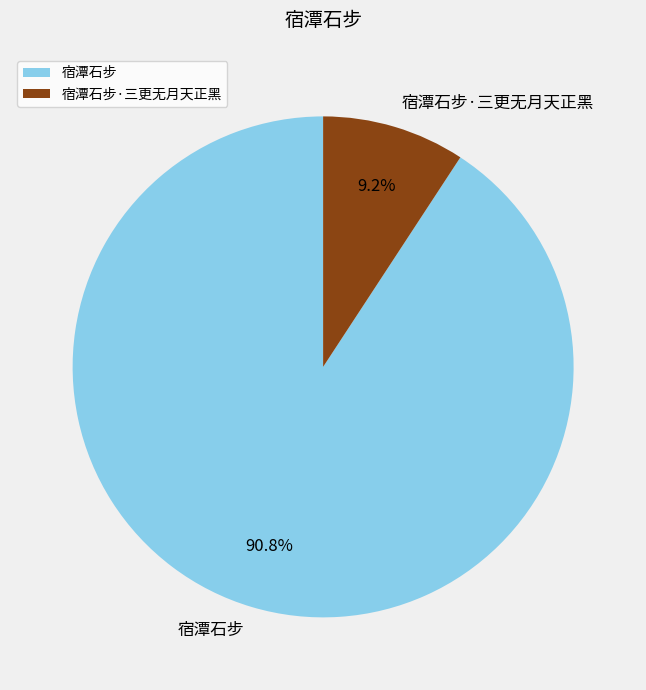

True or false: 宿潭石步 accounts for 80% of the total.

False